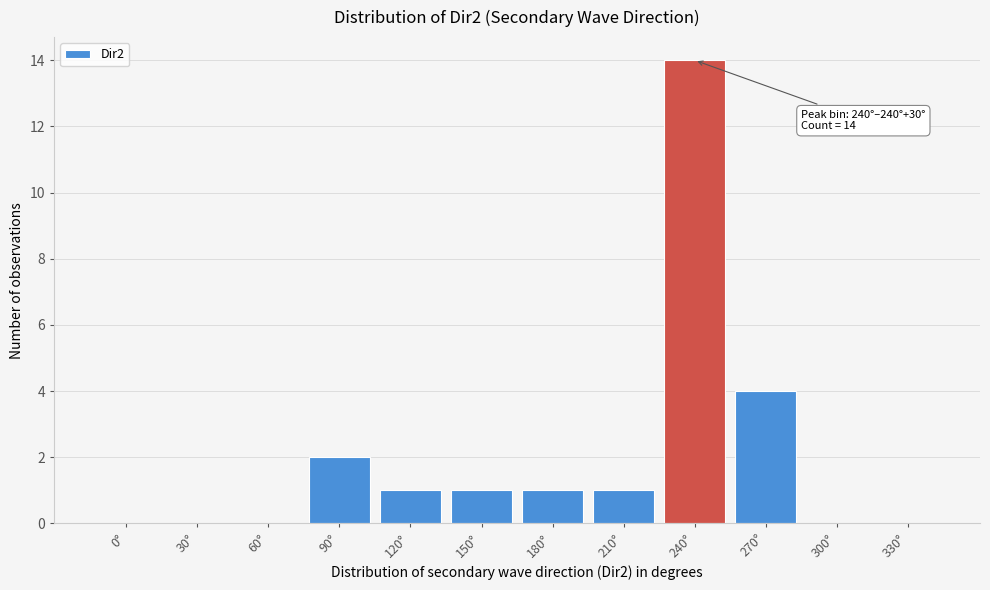

Reading right to left, extract all data points from this chart.

330°=0	300°=0	270°=4	240°=14	210°=1	180°=1	150°=1	120°=1	90°=2	60°=0	30°=0	0°=0